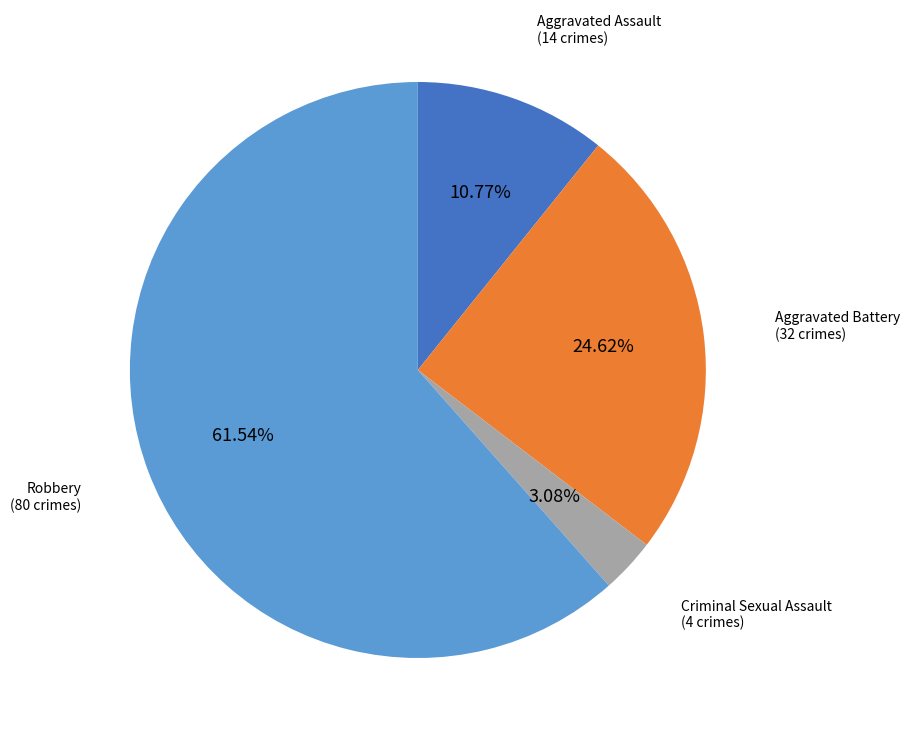

Is there any slice that represents more than half of the pie?

Yes